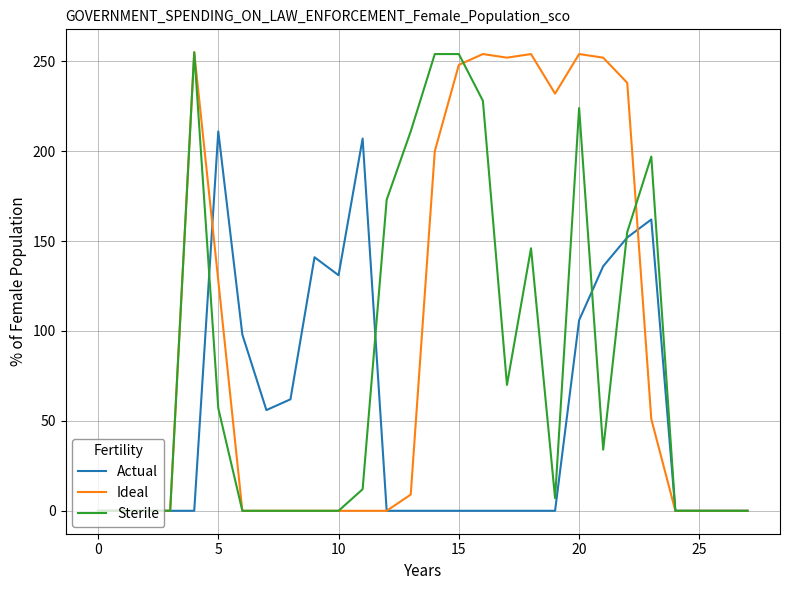

How many lines are shown in the chart?

3